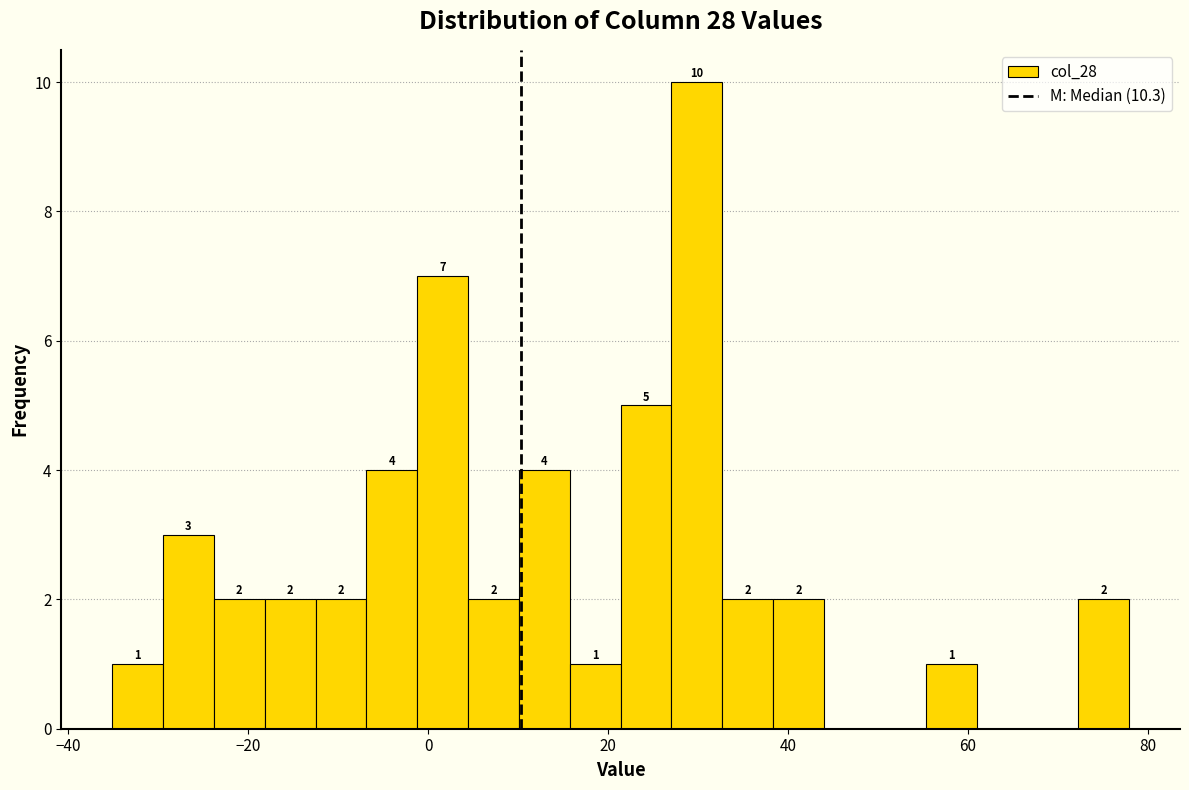

Read against the x-axis, roughly where is the centre of the tallest bar?

30